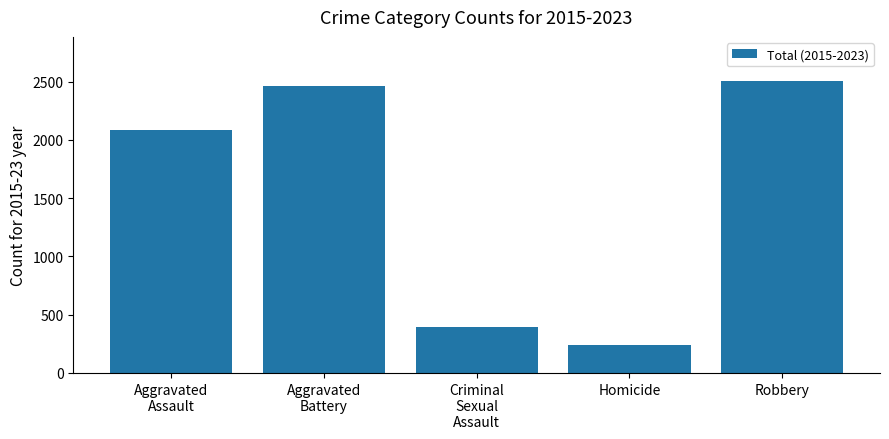

What is the change in value from Aggravated
Assault to Aggravated
Battery?

+374